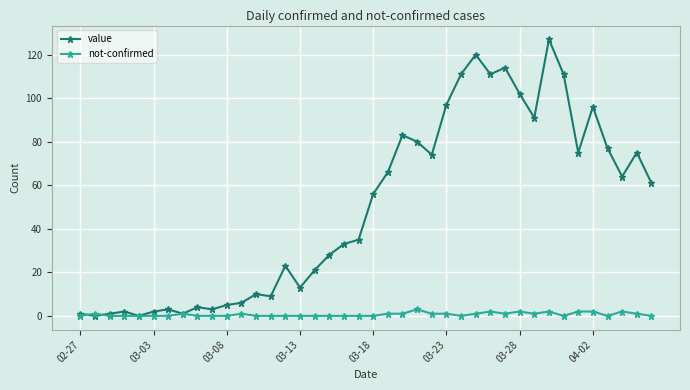

Rank the series by their average value, from lowest to highest.

not-confirmed, value